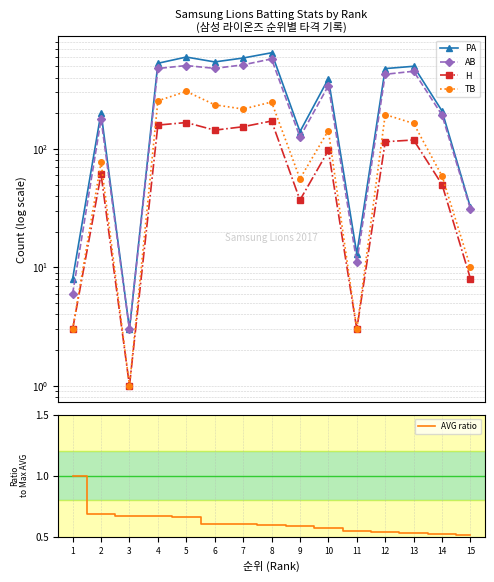

True or false: TB and AB cross at least once.

False